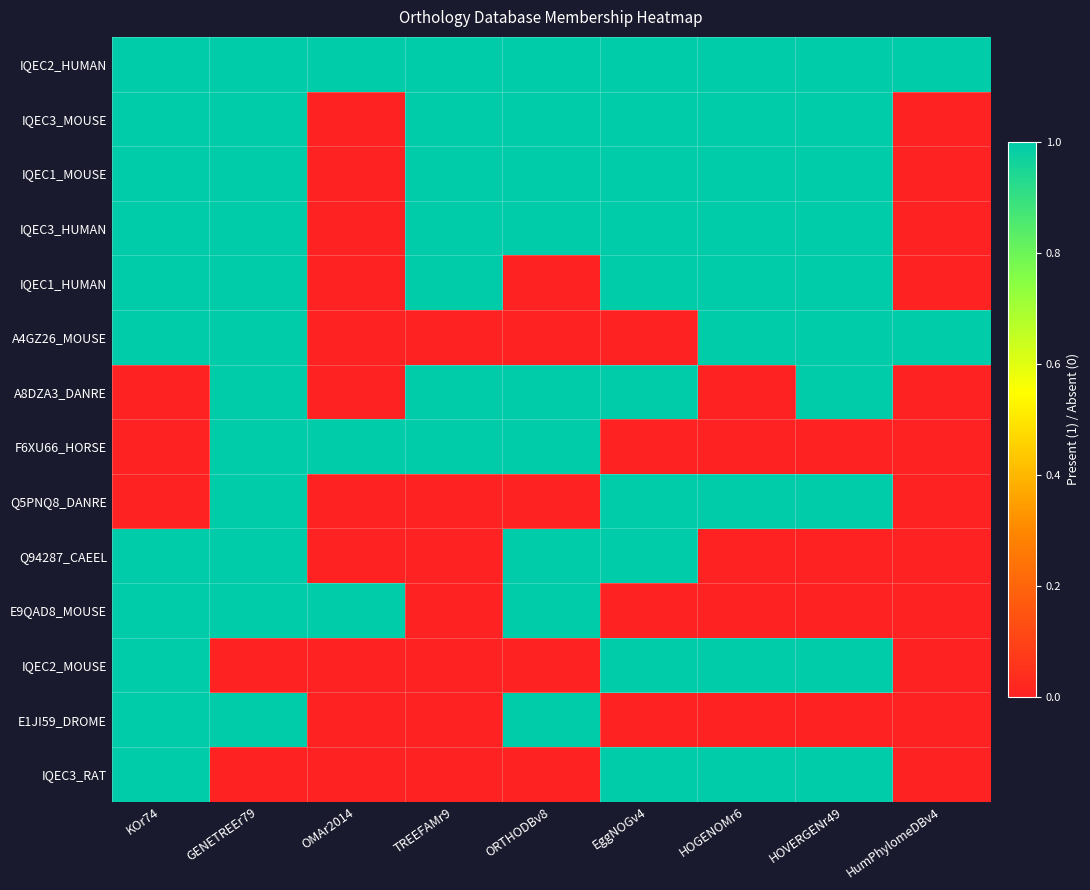

Reading left to right, transcribe all the data shown in this chart.

IQEC2_HUMAN: KOr74=1	GENETREEr79=1	OMAr2014=1	TREEFAMr9=1	ORTHODBv8=1	EggNOGv4=1	HOGENOMr6=1	HOVERGENr49=1	HumPhylomeDBv4=1
IQEC3_MOUSE: KOr74=1	GENETREEr79=1	OMAr2014=0	TREEFAMr9=1	ORTHODBv8=1	EggNOGv4=1	HOGENOMr6=1	HOVERGENr49=1	HumPhylomeDBv4=0
IQEC1_MOUSE: KOr74=1	GENETREEr79=1	OMAr2014=0	TREEFAMr9=1	ORTHODBv8=1	EggNOGv4=1	HOGENOMr6=1	HOVERGENr49=1	HumPhylomeDBv4=0
IQEC3_HUMAN: KOr74=1	GENETREEr79=1	OMAr2014=0	TREEFAMr9=1	ORTHODBv8=1	EggNOGv4=1	HOGENOMr6=1	HOVERGENr49=1	HumPhylomeDBv4=0
IQEC1_HUMAN: KOr74=1	GENETREEr79=1	OMAr2014=0	TREEFAMr9=1	ORTHODBv8=0	EggNOGv4=1	HOGENOMr6=1	HOVERGENr49=1	HumPhylomeDBv4=0
A4GZ26_MOUSE: KOr74=1	GENETREEr79=1	OMAr2014=0	TREEFAMr9=0	ORTHODBv8=0	EggNOGv4=0	HOGENOMr6=1	HOVERGENr49=1	HumPhylomeDBv4=1
A8DZA3_DANRE: KOr74=0	GENETREEr79=1	OMAr2014=0	TREEFAMr9=1	ORTHODBv8=1	EggNOGv4=1	HOGENOMr6=0	HOVERGENr49=1	HumPhylomeDBv4=0
F6XU66_HORSE: KOr74=0	GENETREEr79=1	OMAr2014=1	TREEFAMr9=1	ORTHODBv8=1	EggNOGv4=0	HOGENOMr6=0	HOVERGENr49=0	HumPhylomeDBv4=0
Q5PNQ8_DANRE: KOr74=0	GENETREEr79=1	OMAr2014=0	TREEFAMr9=0	ORTHODBv8=0	EggNOGv4=1	HOGENOMr6=1	HOVERGENr49=1	HumPhylomeDBv4=0
Q94287_CAEEL: KOr74=1	GENETREEr79=1	OMAr2014=0	TREEFAMr9=0	ORTHODBv8=1	EggNOGv4=1	HOGENOMr6=0	HOVERGENr49=0	HumPhylomeDBv4=0
E9QAD8_MOUSE: KOr74=1	GENETREEr79=1	OMAr2014=1	TREEFAMr9=0	ORTHODBv8=1	EggNOGv4=0	HOGENOMr6=0	HOVERGENr49=0	HumPhylomeDBv4=0
IQEC2_MOUSE: KOr74=1	GENETREEr79=0	OMAr2014=0	TREEFAMr9=0	ORTHODBv8=0	EggNOGv4=1	HOGENOMr6=1	HOVERGENr49=1	HumPhylomeDBv4=0
E1JI59_DROME: KOr74=1	GENETREEr79=1	OMAr2014=0	TREEFAMr9=0	ORTHODBv8=1	EggNOGv4=0	HOGENOMr6=0	HOVERGENr49=0	HumPhylomeDBv4=0
IQEC3_RAT: KOr74=1	GENETREEr79=0	OMAr2014=0	TREEFAMr9=0	ORTHODBv8=0	EggNOGv4=1	HOGENOMr6=1	HOVERGENr49=1	HumPhylomeDBv4=0